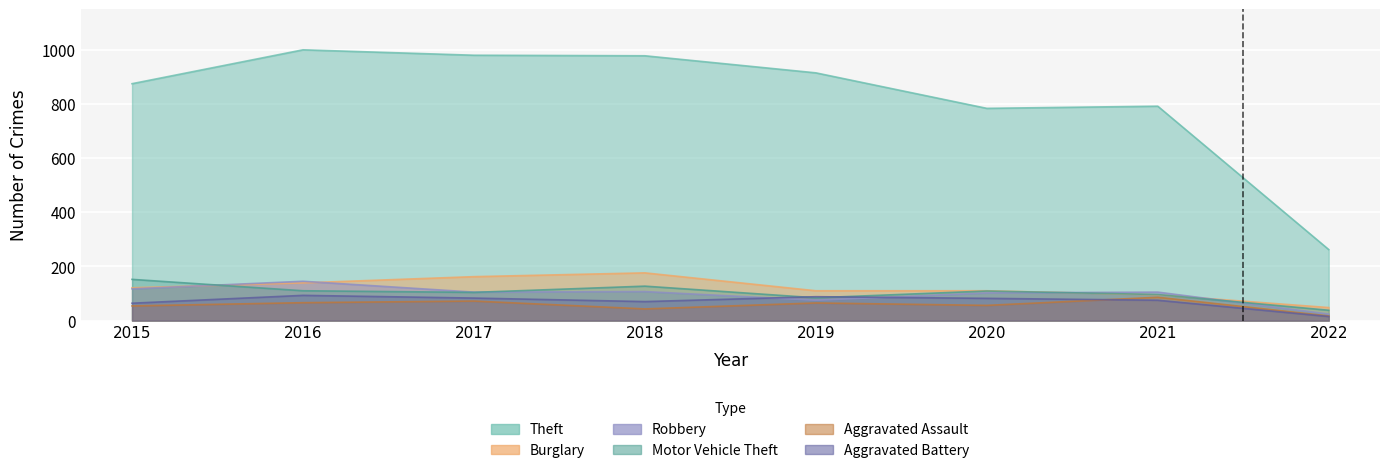

What is the sum of the Theft values at 2021 and 2019?

1705